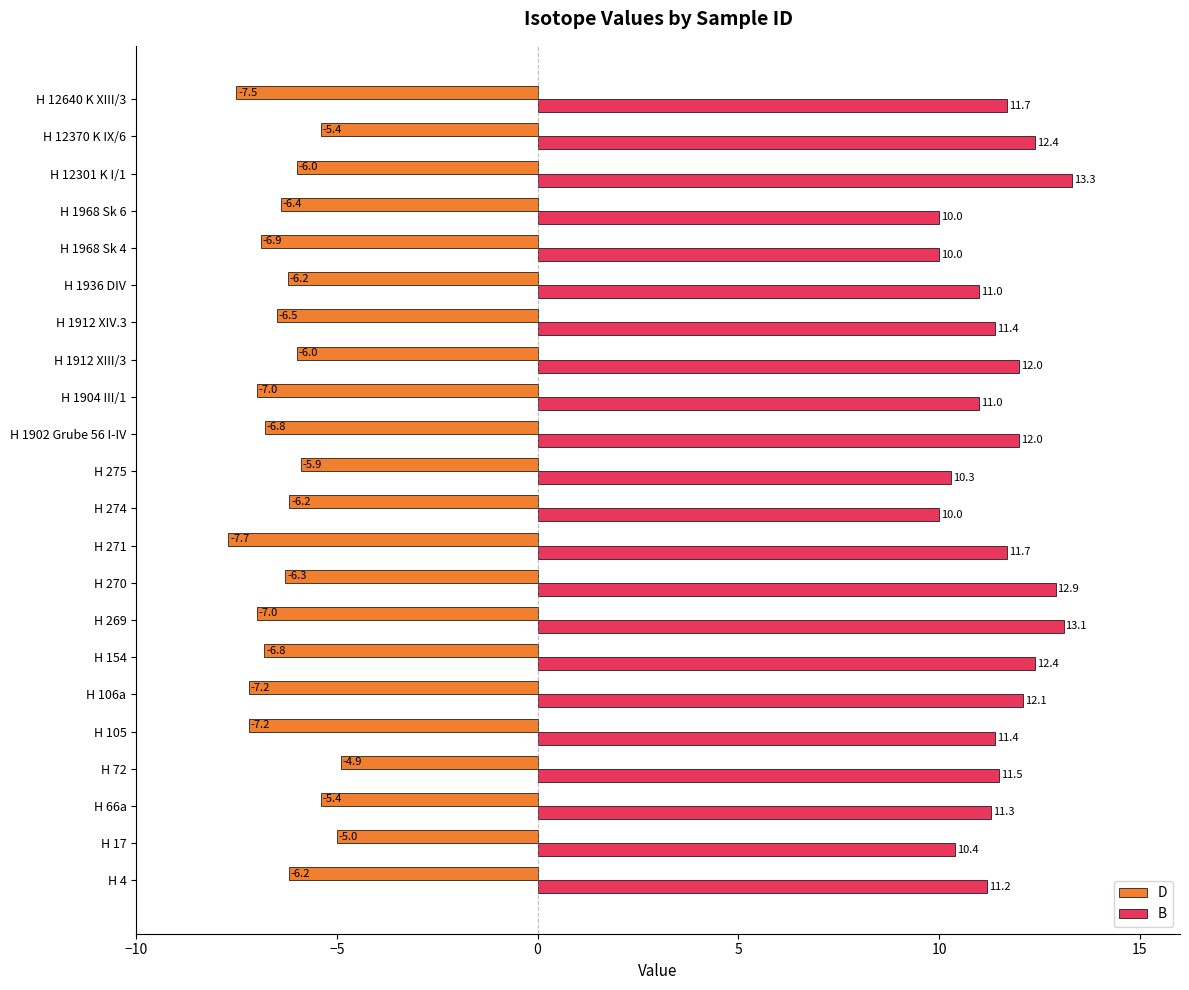

What is the difference between the maximum and second lowest values in the B series?

3.3